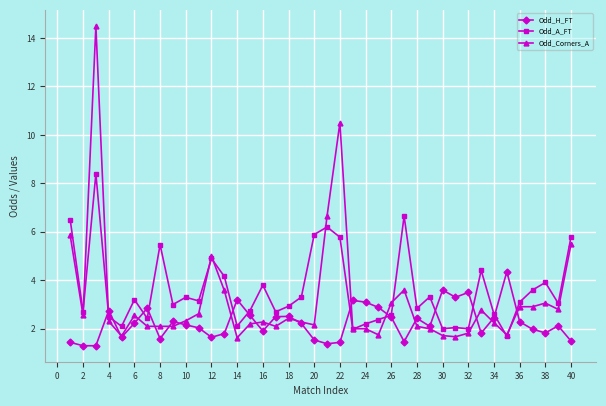

List the series in order of their peak value, highest first.

Odd_Corners_A, Odd_A_FT, Odd_H_FT